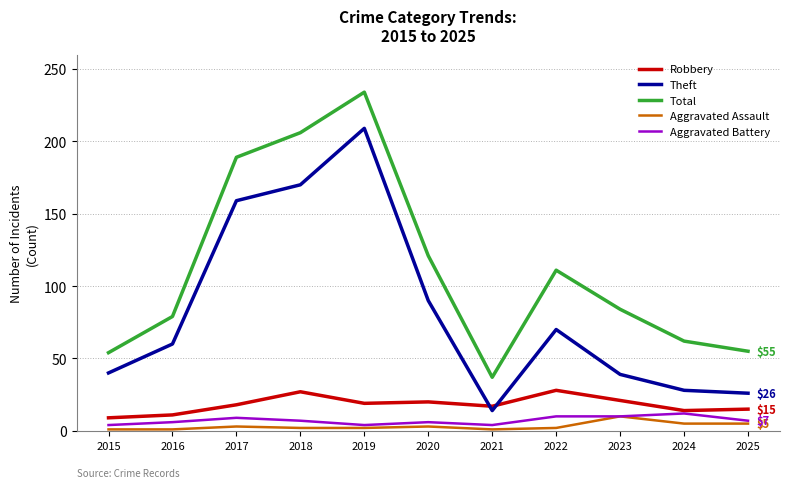

The Theft series shows 63 at 2023. True or false?

False